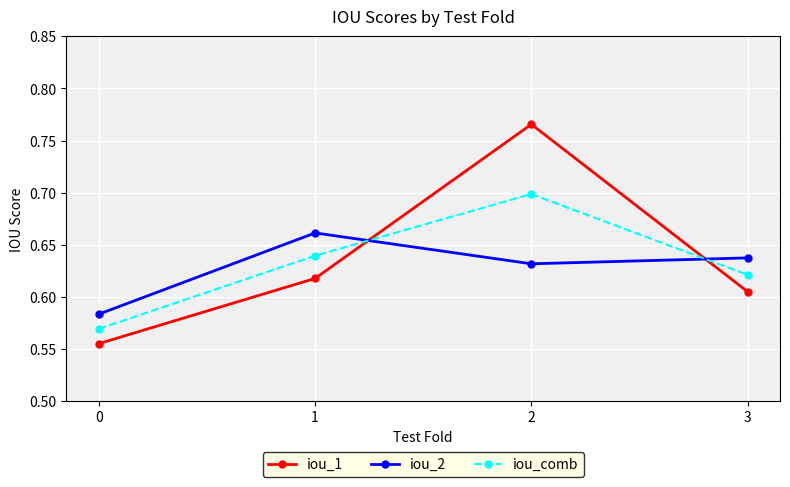

True or false: iou_comb and iou_1 cross at least once.

True